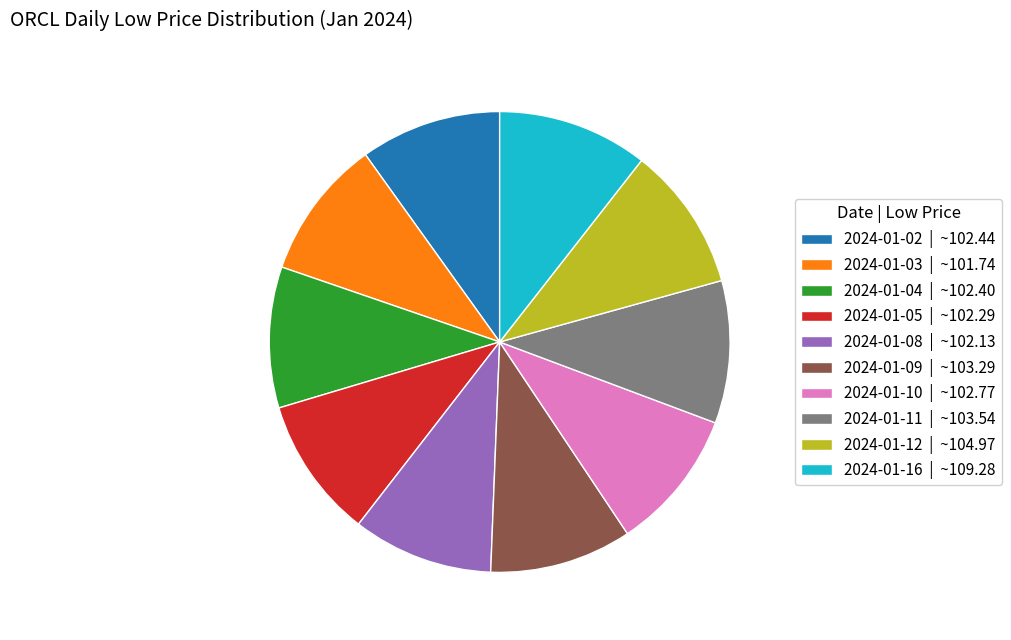

Do 2024-01-12 | ~104.97 and 2024-01-09 | ~103.29 together represent more than half of the pie?

No